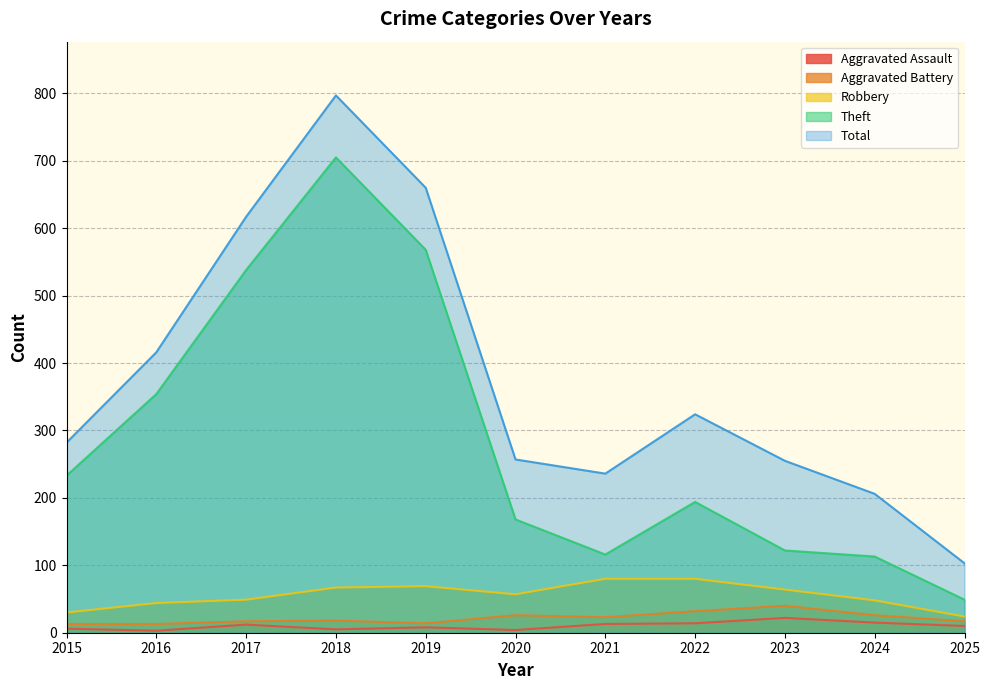

At which label does Total first exceed 282?

2016